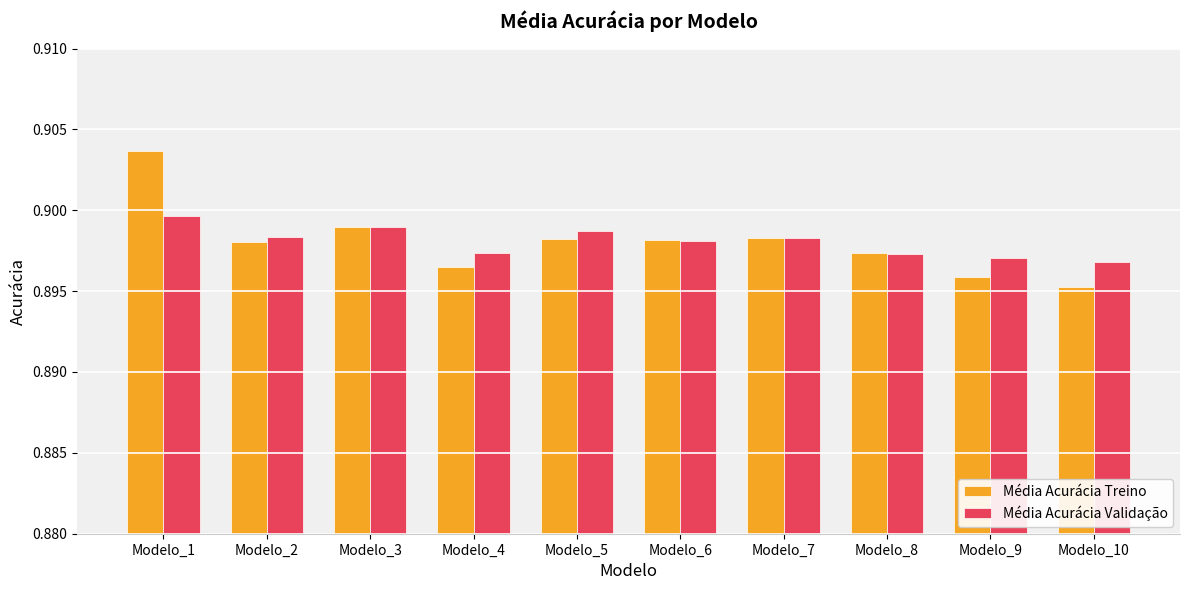

Which series has the widest spread of values?

Média Acurácia Treino